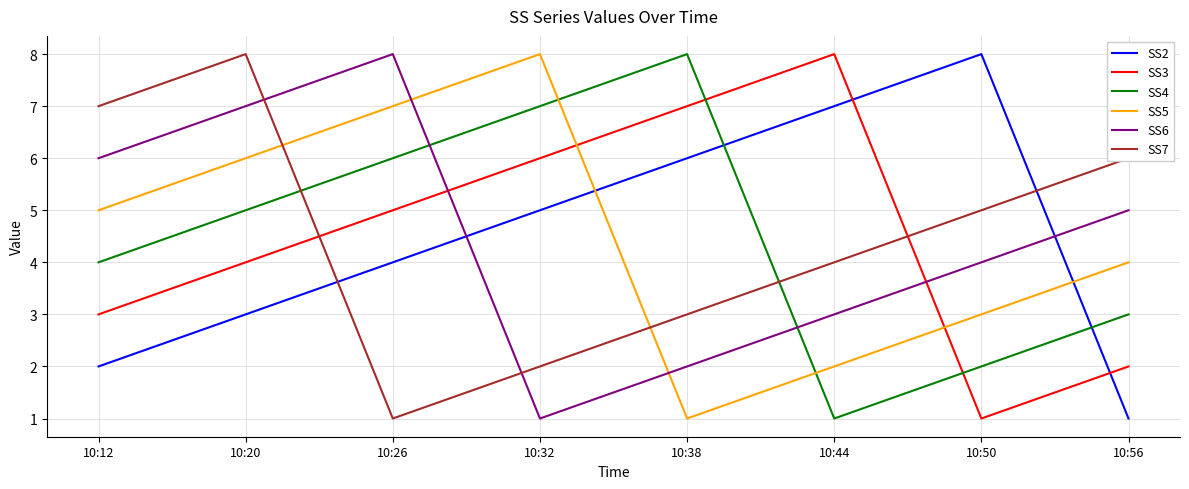

At which category is the sum across all series the highest?

10:20